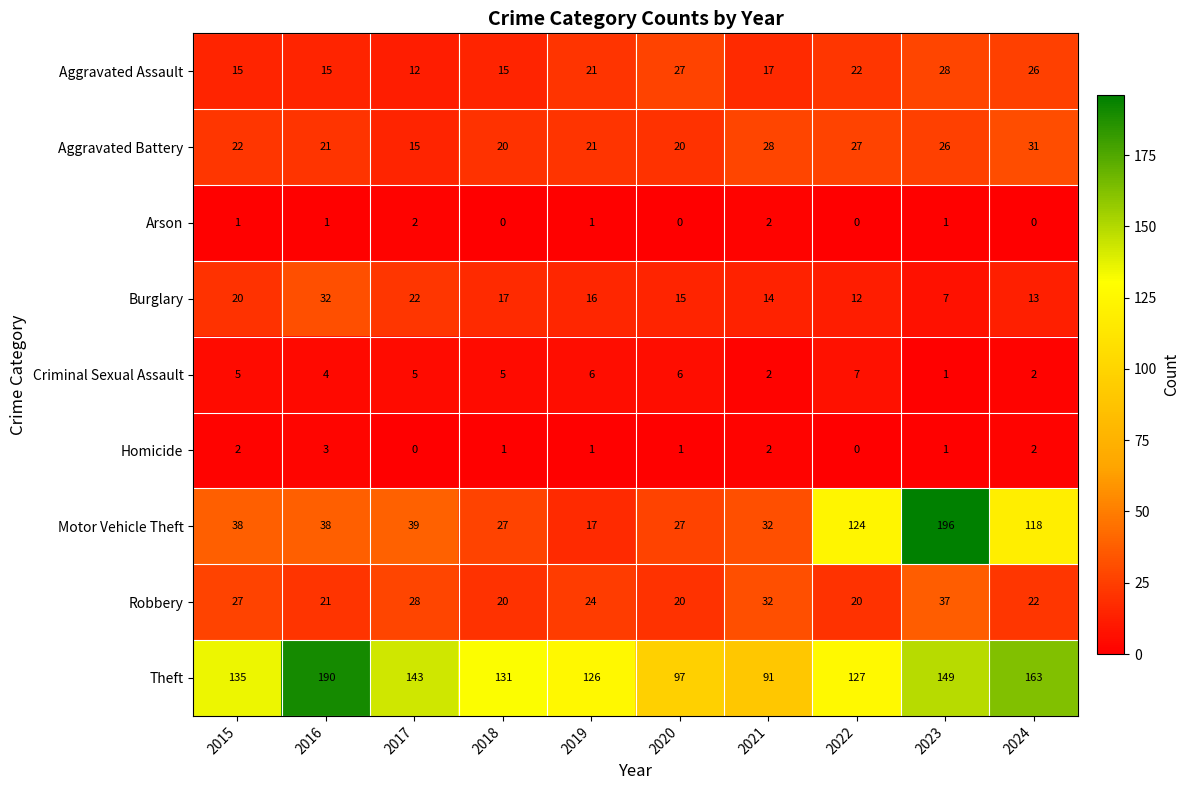

Which series has the widest spread of values?

Motor Vehicle Theft